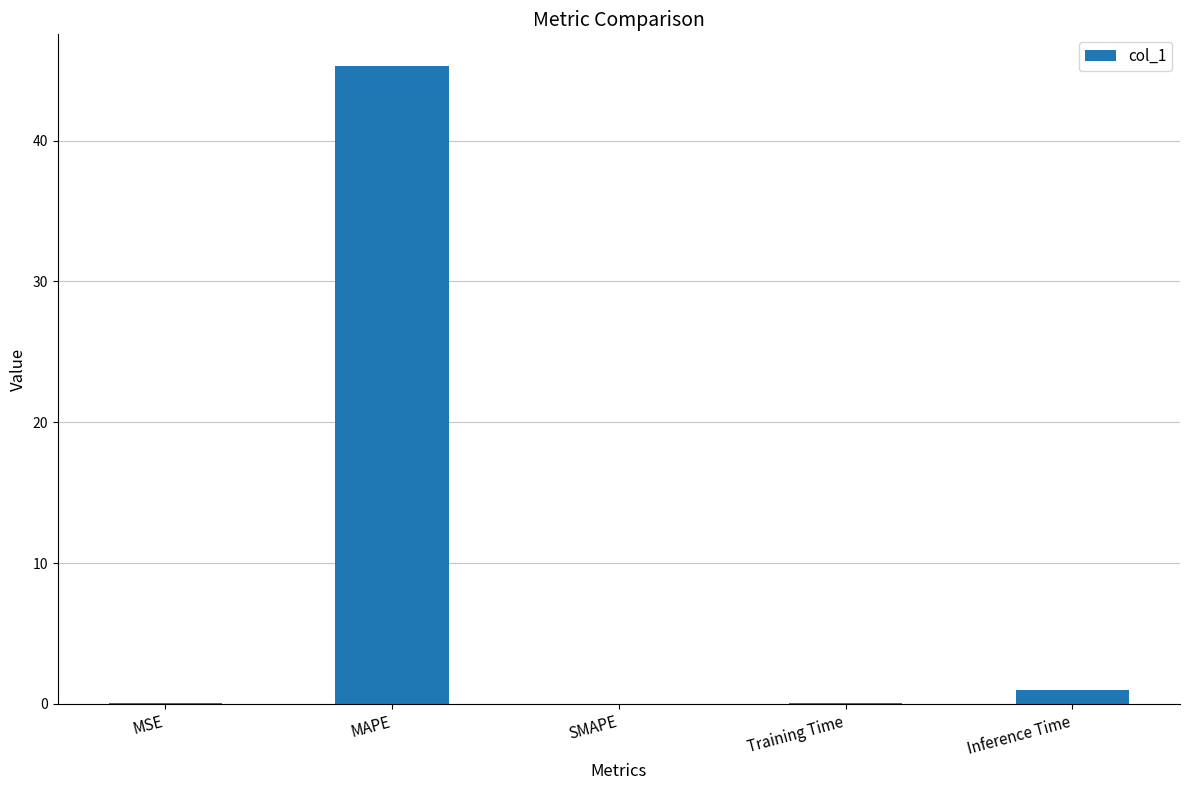

The chart shows a value of 0.0 at SMAPE. True or false?

True